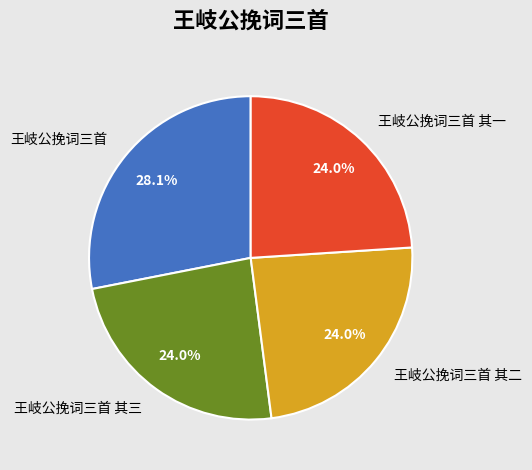

Is there a majority slice in this chart?

No